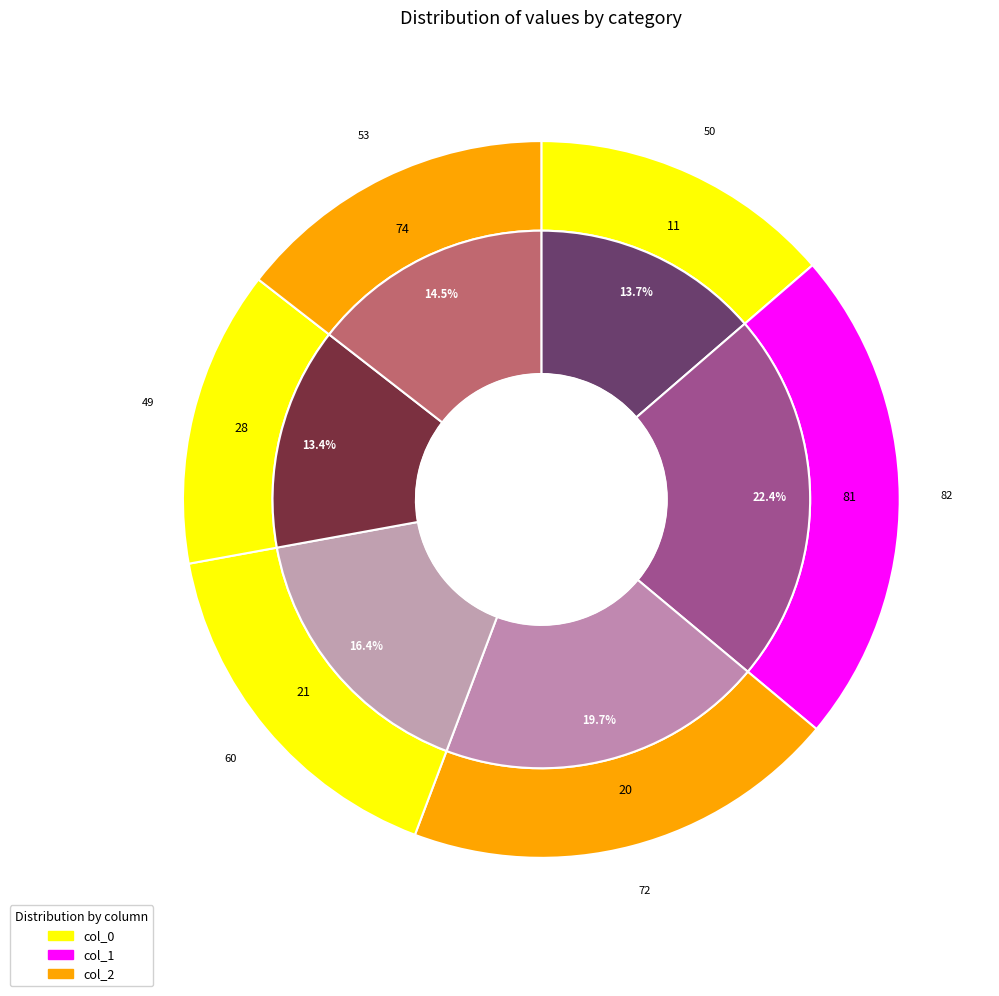

Combined, do 21 and 81 account for over 50%?

No